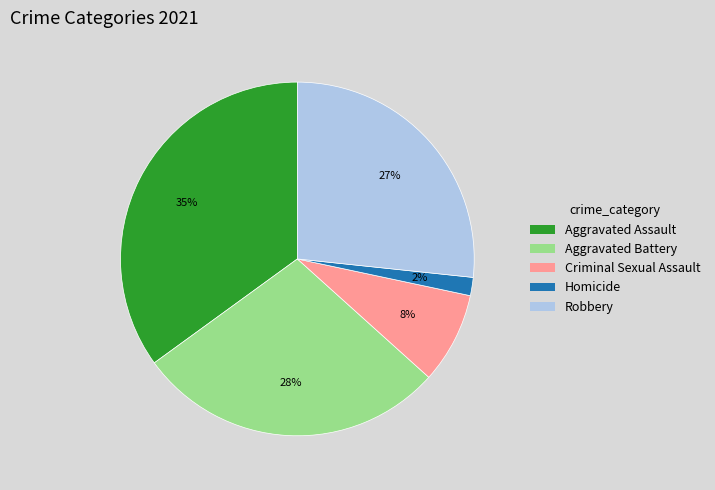

How many segments does this pie chart have?

5